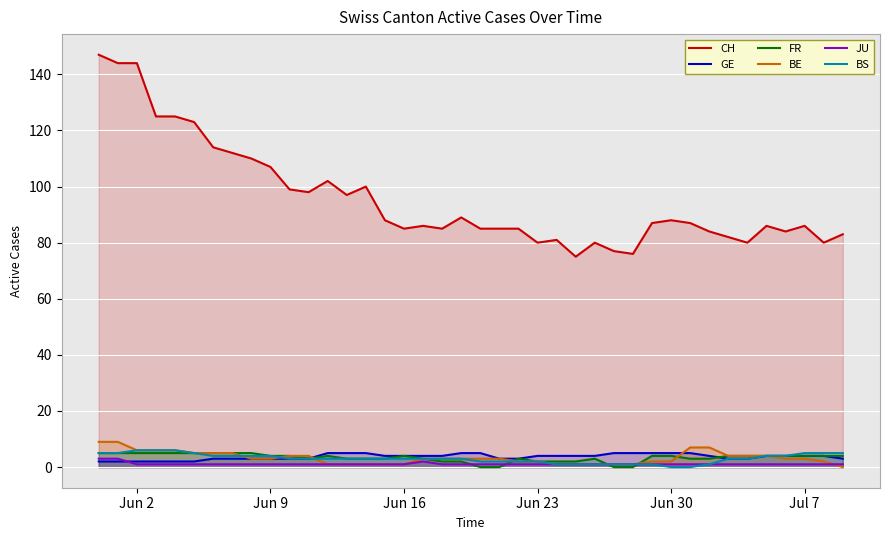

What is the sum of all JU values?

45